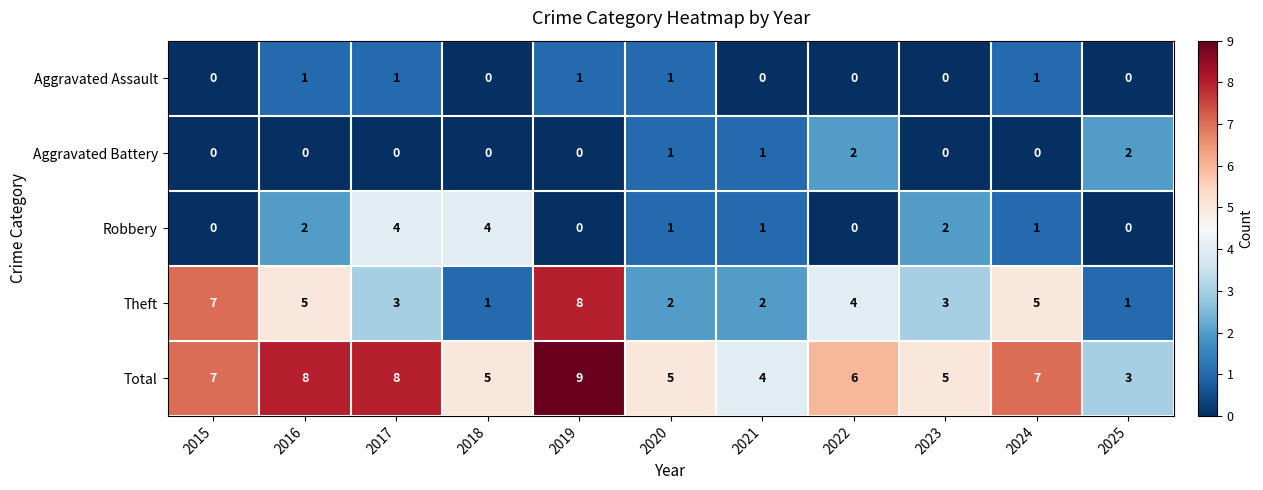

The value of Robbery at 2020 is 1. True or false?

True